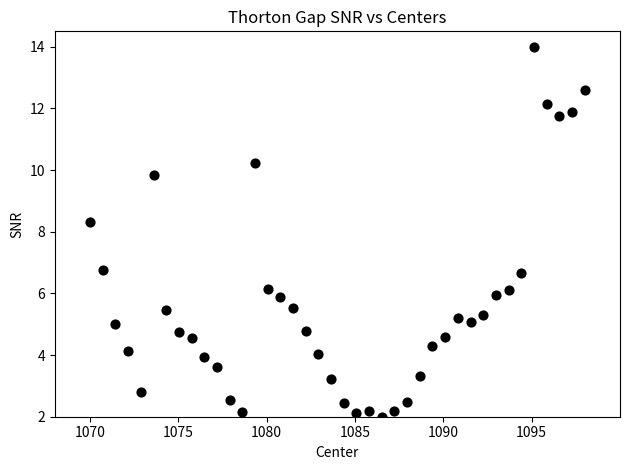

What Y value in the scatter plot is closest to 8?

8.3